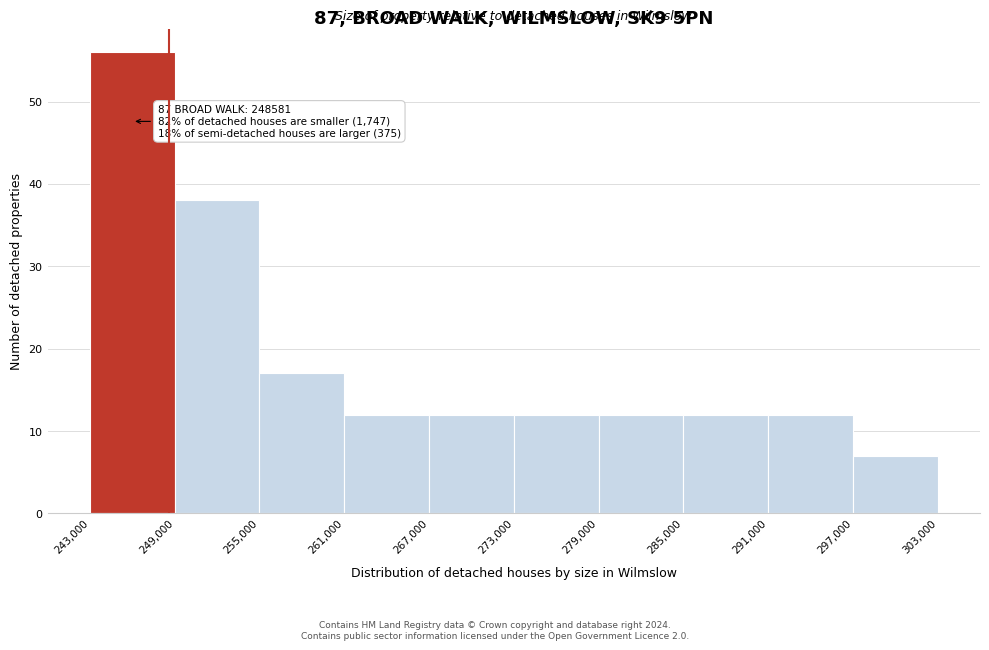

Over which range of the x-axis is the bar tallest?

243,000 to 249,000